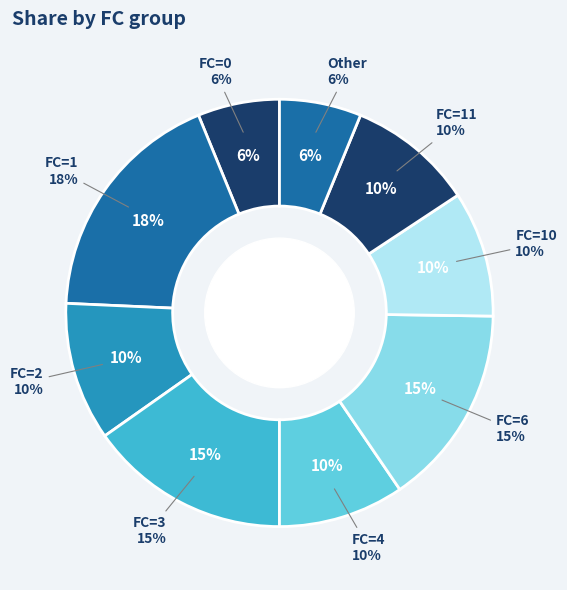

Is there a majority slice in this chart?

No